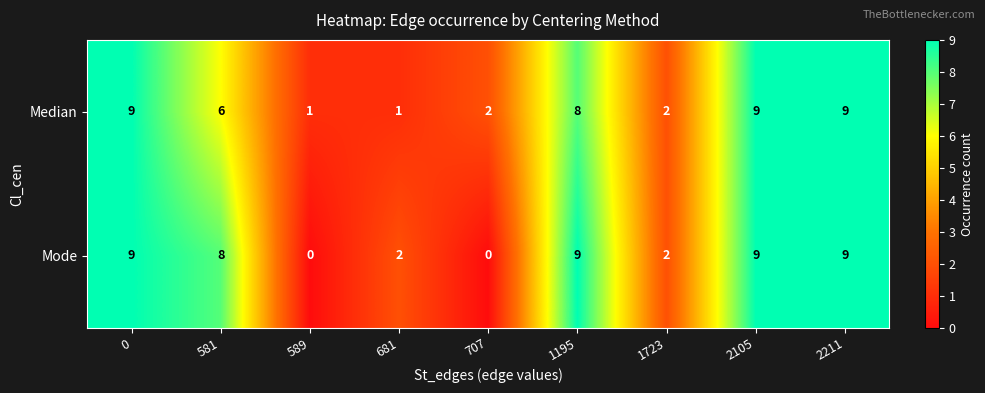

Which series has the widest spread of values?

Mode